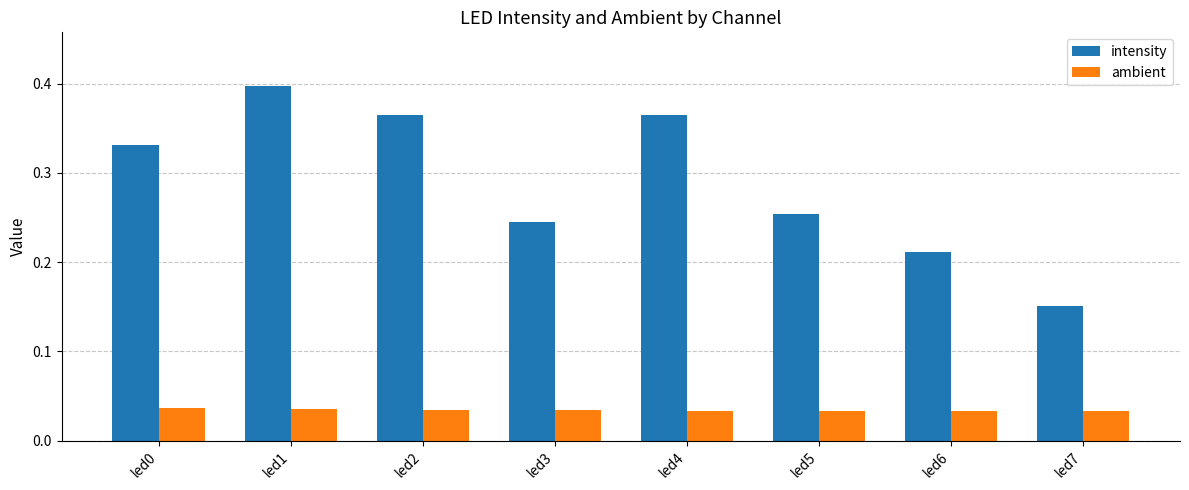

Which category has the highest value in the intensity series?

led1